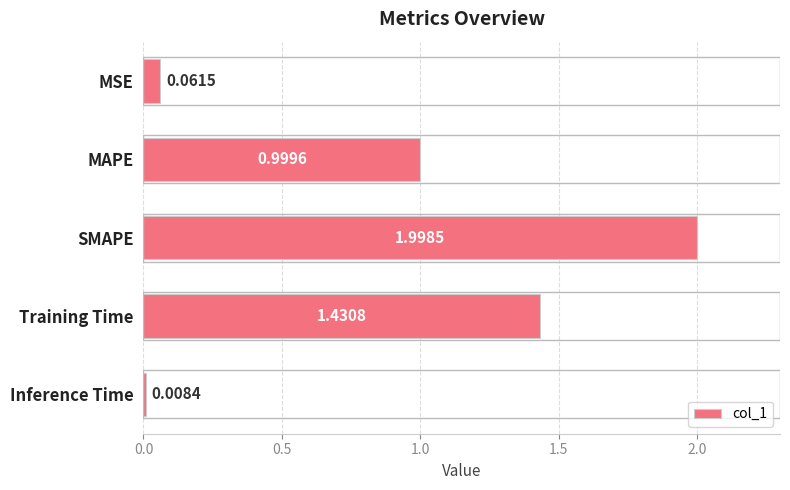

Which label corresponds to the smallest value in the chart?

Inference Time